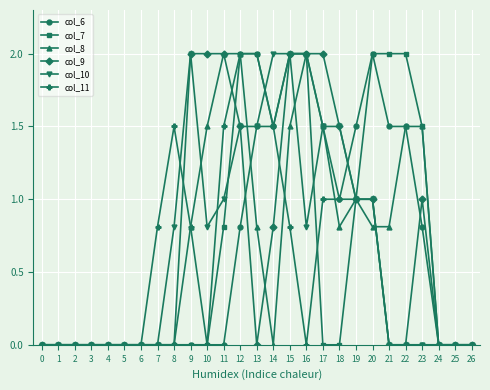

What is the highest value of the col_8 series?

2.0